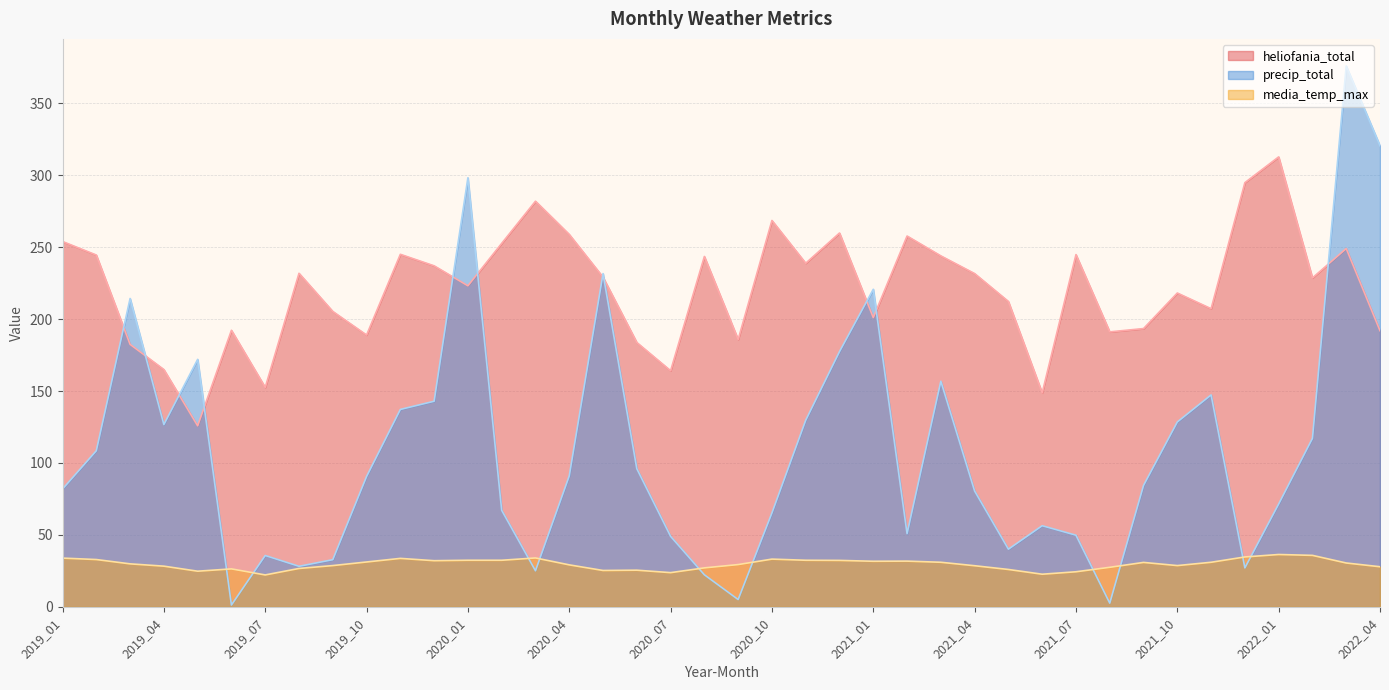

What is the value of the precip_total point at the 7th from the left?

35.7